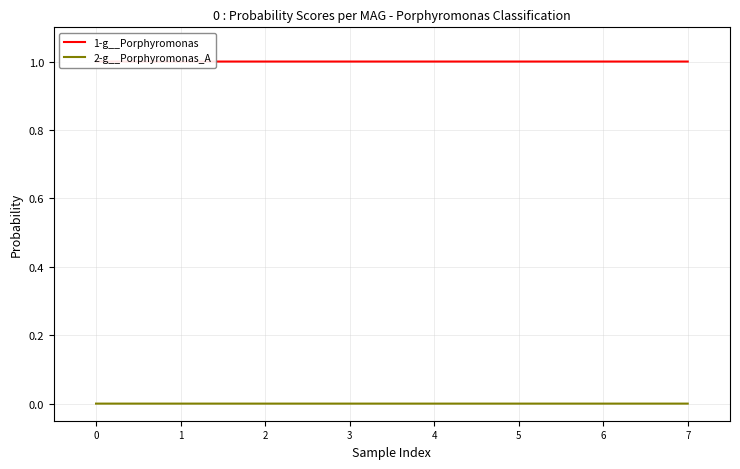

Where is 2-g__Porphyromonas_A nearest to the value 0?

2